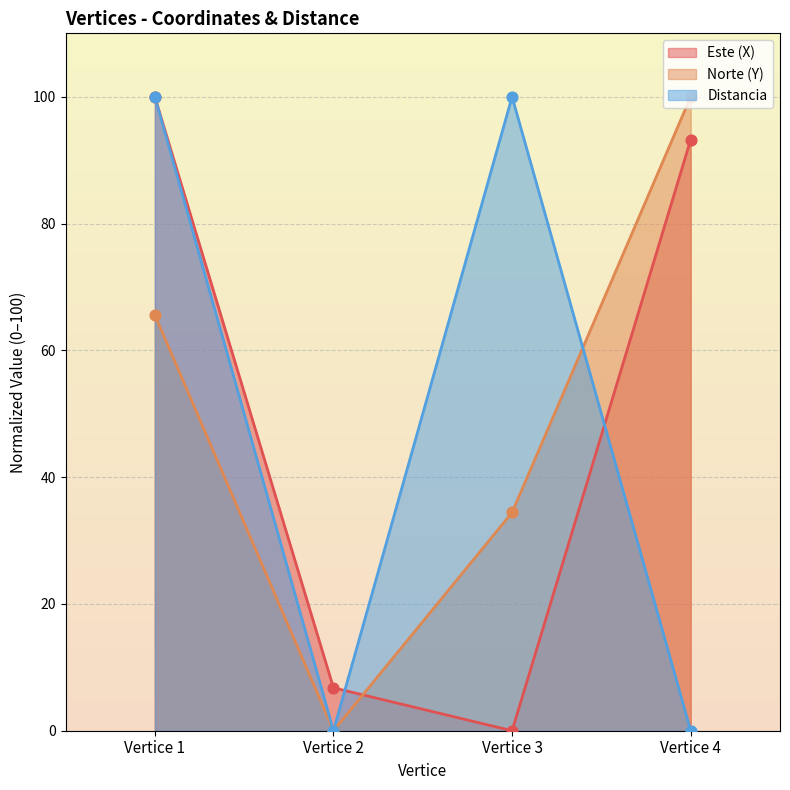

Which series has the largest total across all categories?

Distancia